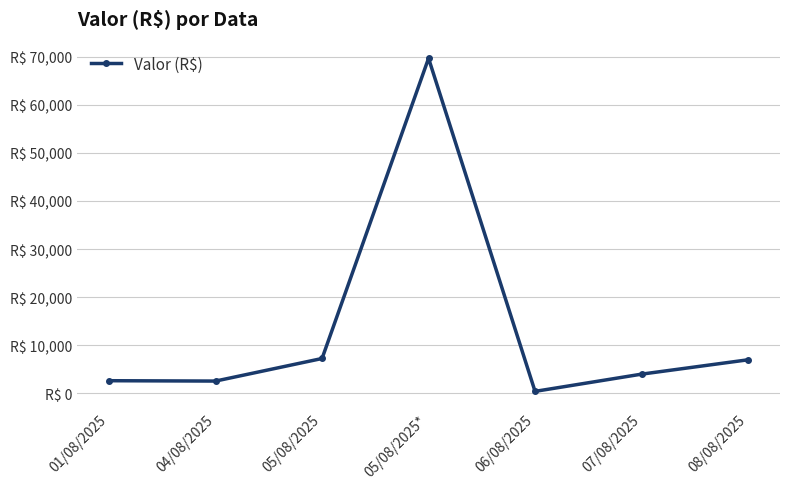

Between 05/08/2025 and 08/08/2025, which is larger?

05/08/2025